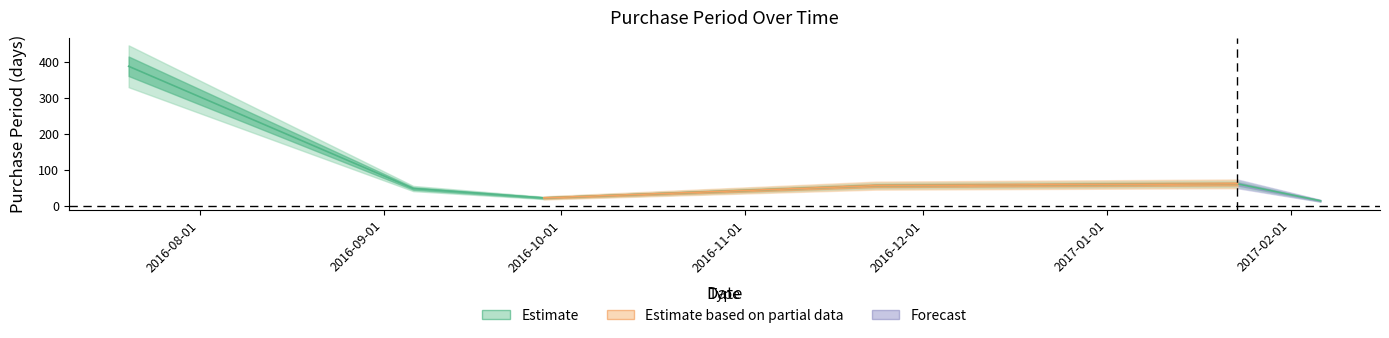

What is the ratio of the value at 2017-01-23 to the value at 2016-11-23?

1.1